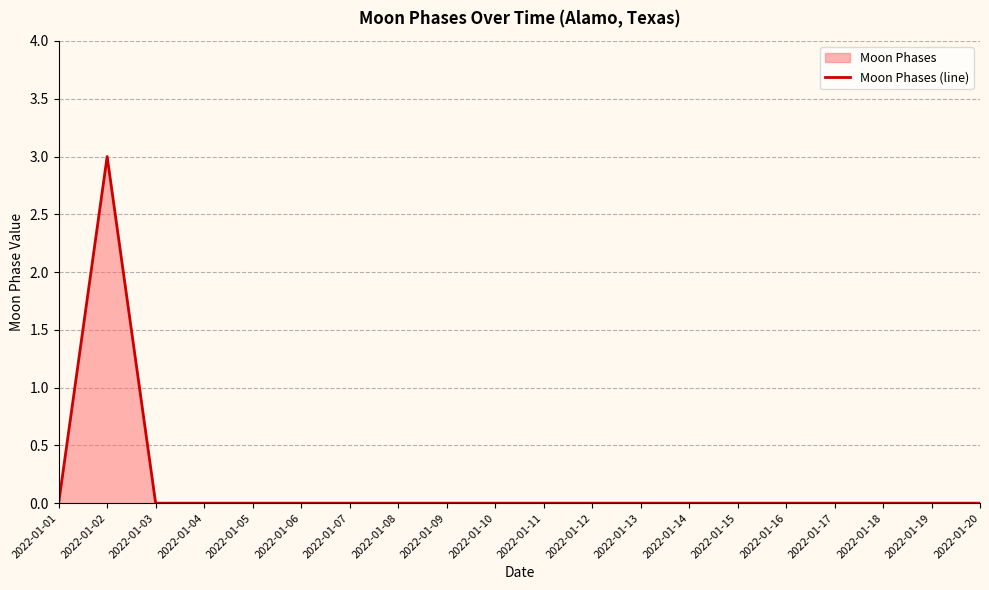

How many values are above zero?

1